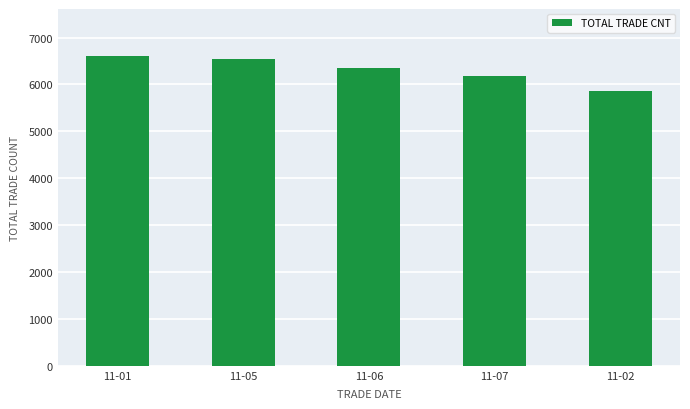

Between 11-02 and 11-01, which is larger?

11-01